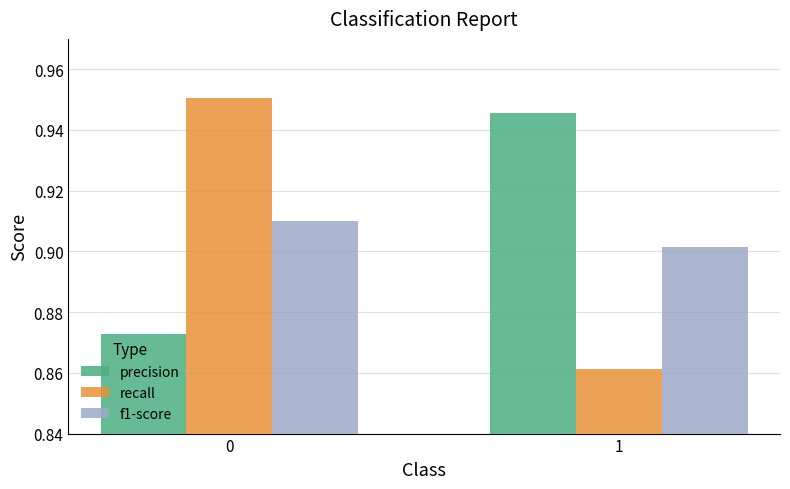

Where is recall nearest to the value 0?

1